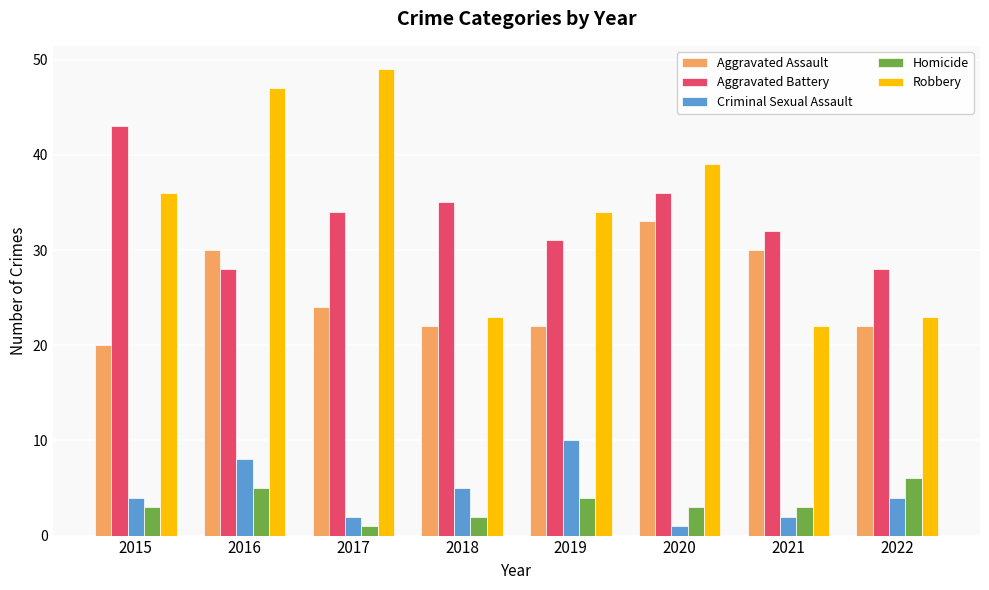

Reading left to right, extract all data points from this chart.

Aggravated Assault: 2015=20	2016=30	2017=24	2018=22	2019=22	2020=33	2021=30	2022=22
Aggravated Battery: 2015=43	2016=28	2017=34	2018=35	2019=31	2020=36	2021=32	2022=28
Criminal Sexual Assault: 2015=4	2016=8	2017=2	2018=5	2019=10	2020=1	2021=2	2022=4
Homicide: 2015=3	2016=5	2017=1	2018=2	2019=4	2020=3	2021=3	2022=6
Robbery: 2015=36	2016=47	2017=49	2018=23	2019=34	2020=39	2021=22	2022=23